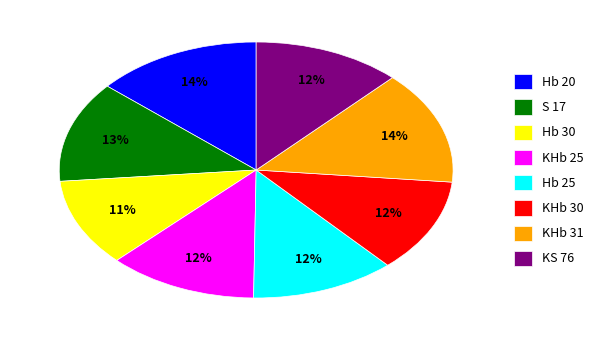

Which category has the smallest portion of the pie?

Hb 30